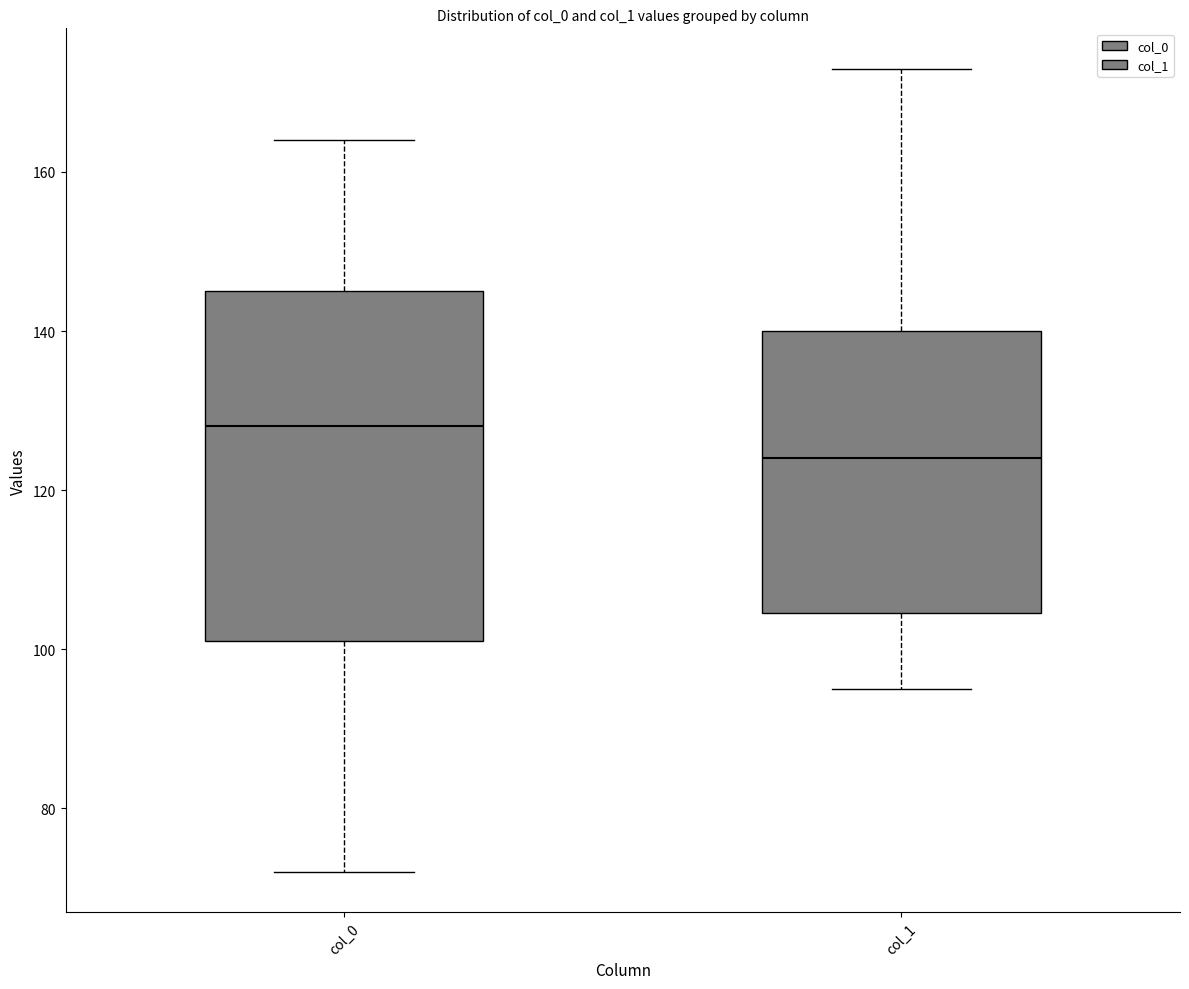

Comparing the boxes themselves (not the whiskers), which one is the tallest?

col_0